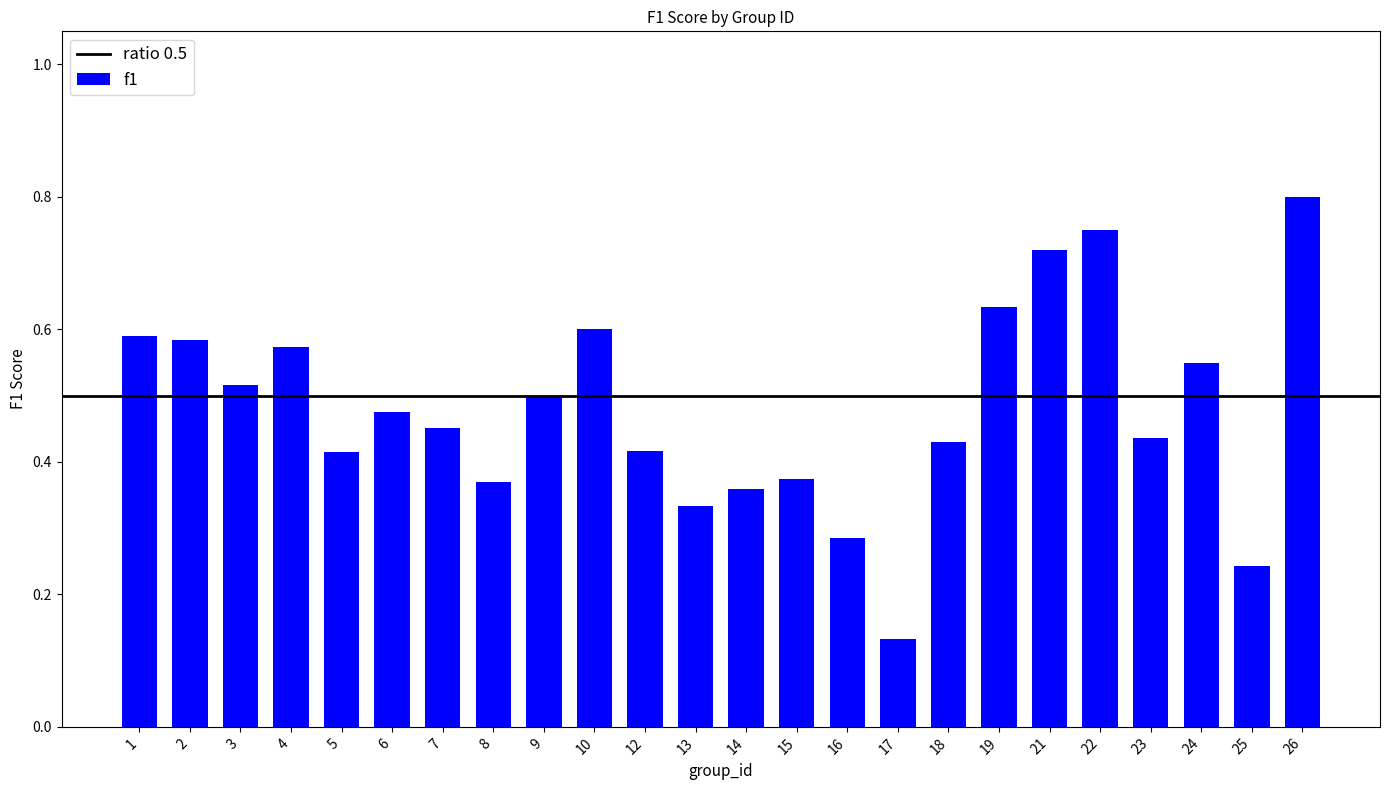

Is it true that the value at 2 is 1.0?

False